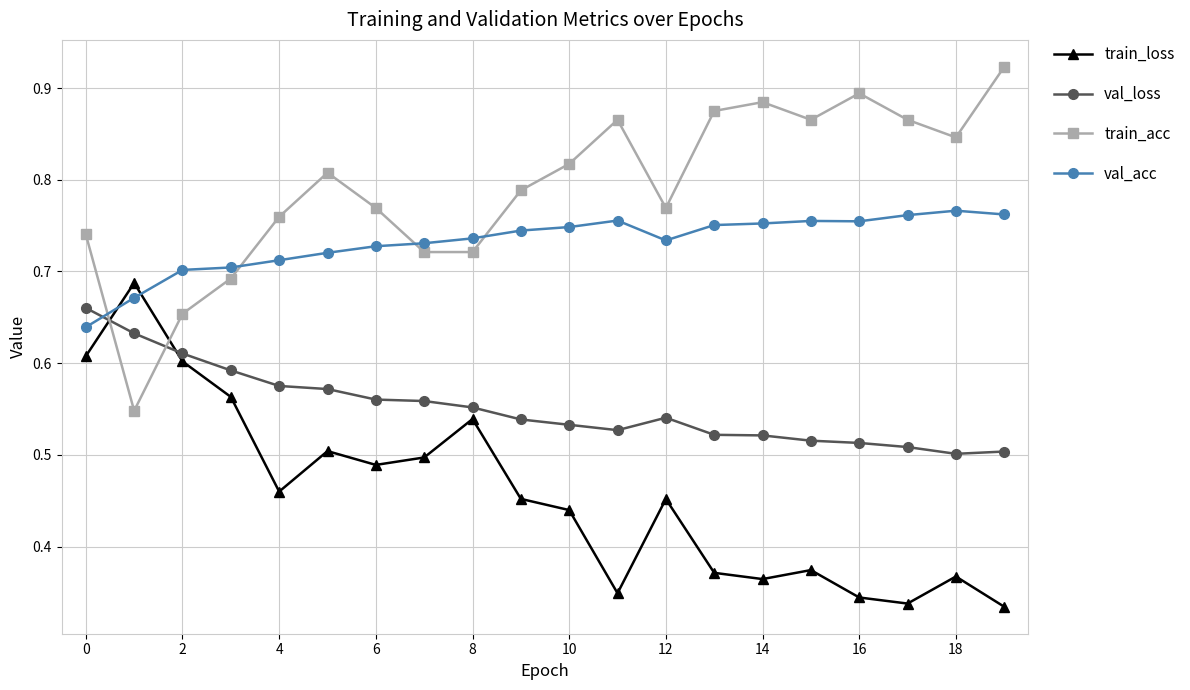

At how many categories does at least one series exceed 0?

20